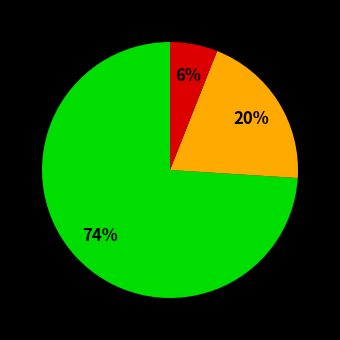

How many slices are in this pie chart?

3